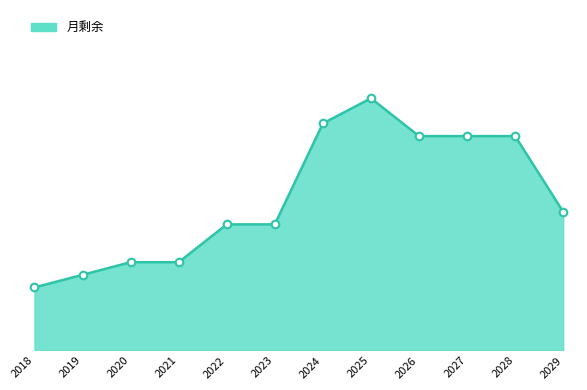

What is the ratio of the value at 2024 to the value at 2019?

3.0